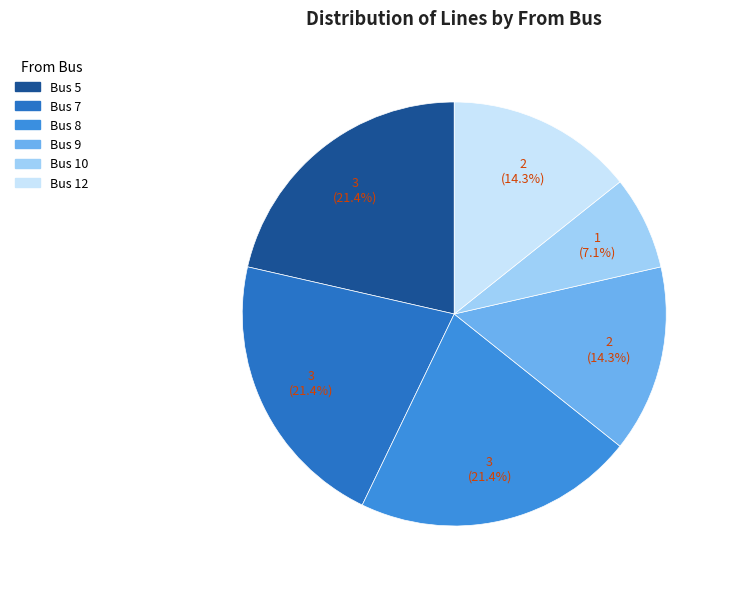

Does any single category account for the majority?

No